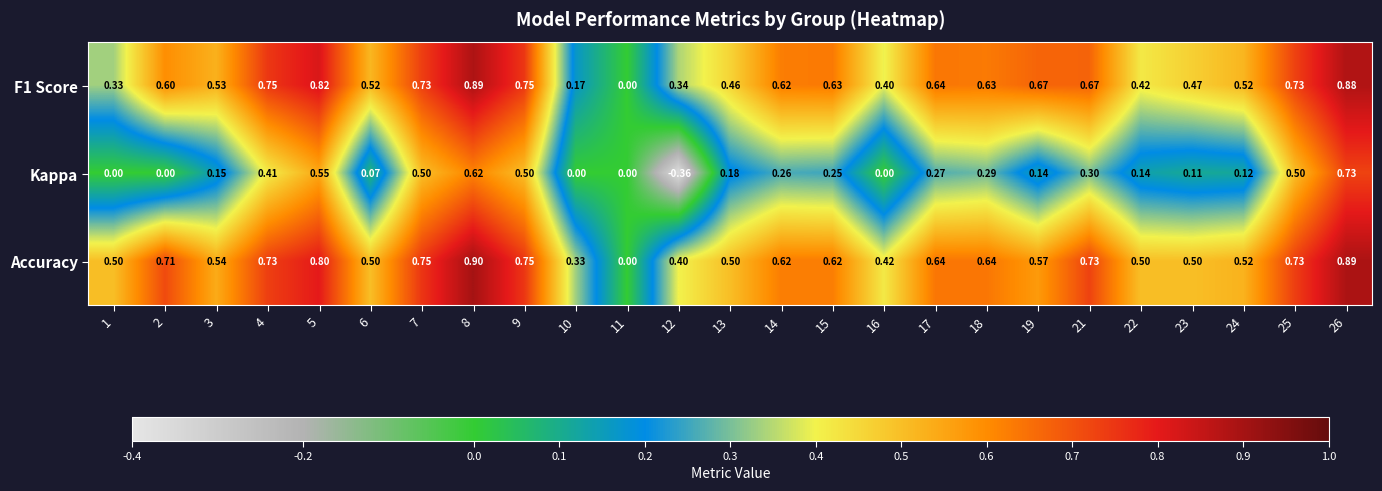

Which series has the largest total across all categories?

Accuracy